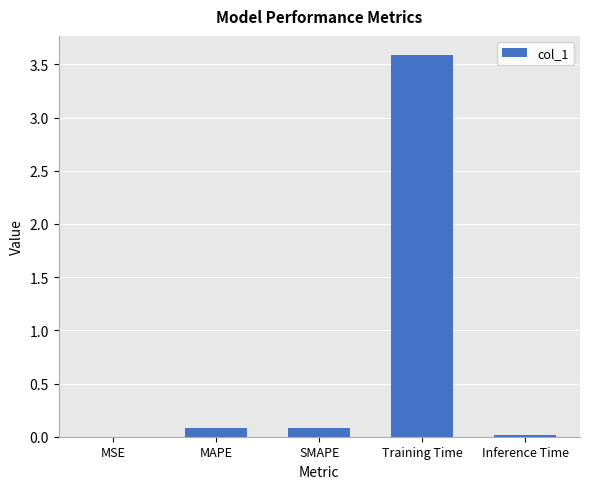

Between Training Time and SMAPE, which is larger?

Training Time